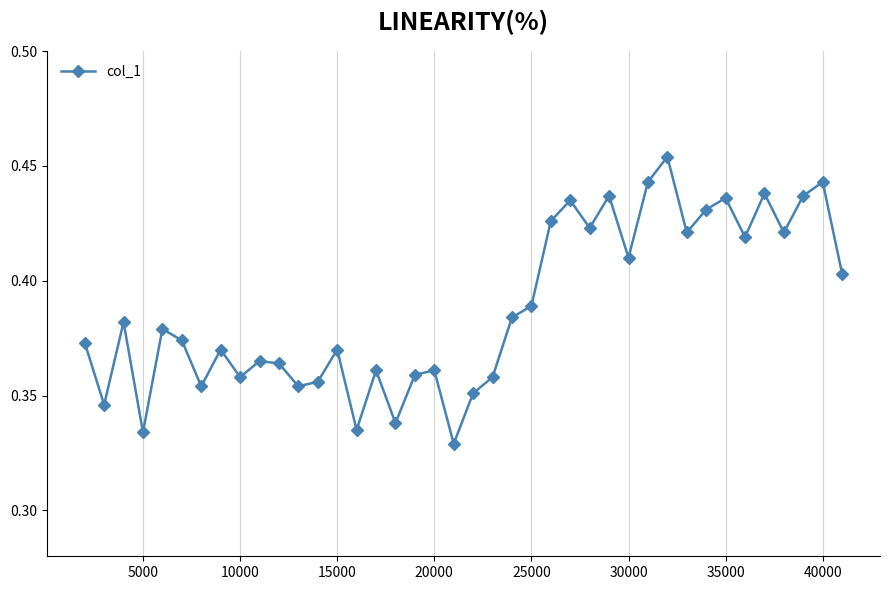

True or false: there are more than 2 points higher than both neighbors.

True